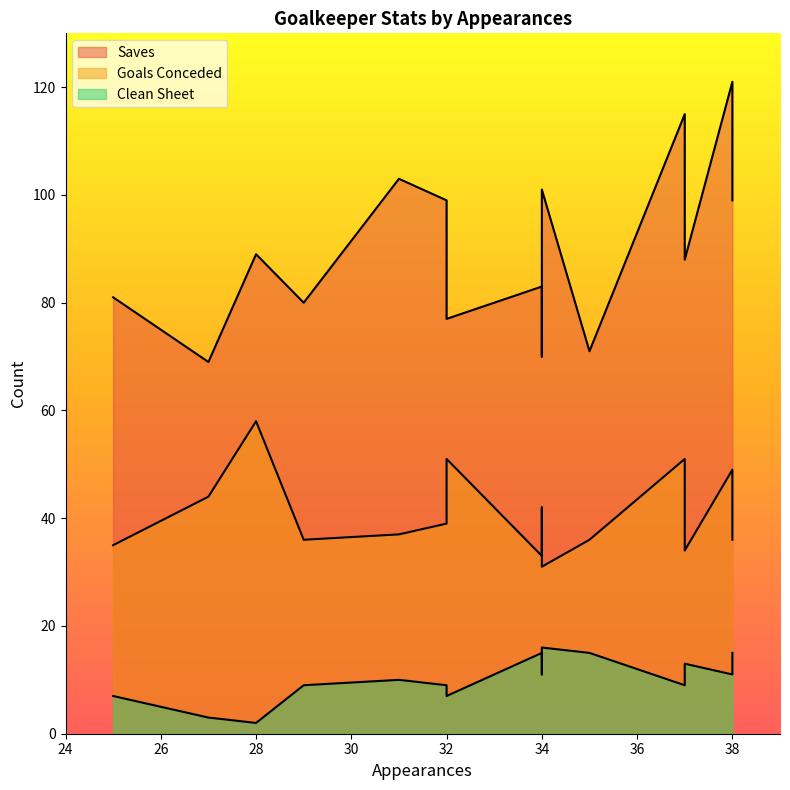

At how many categories does at least one series exceed 108?

2